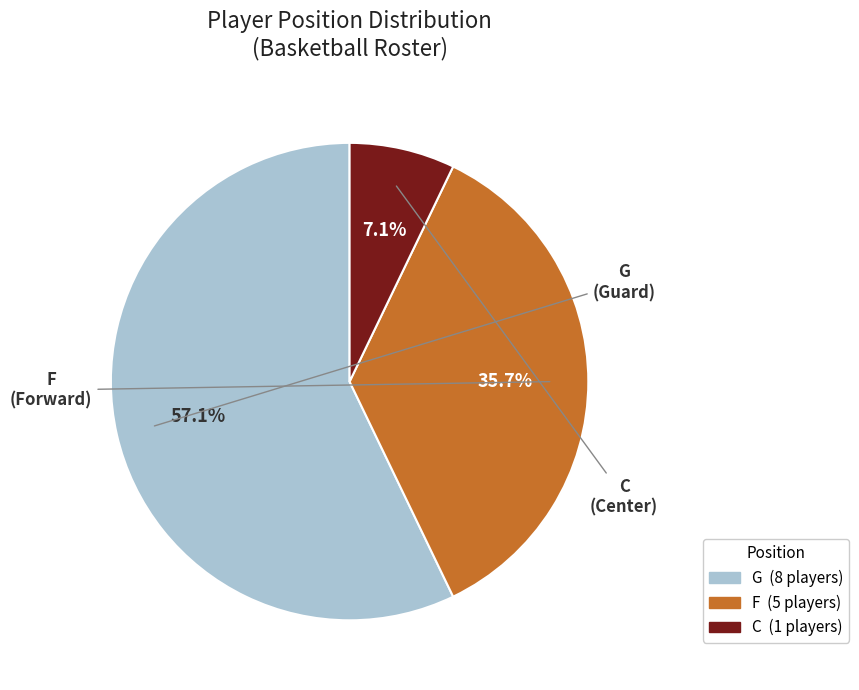

Is there any slice that represents more than half of the pie?

Yes